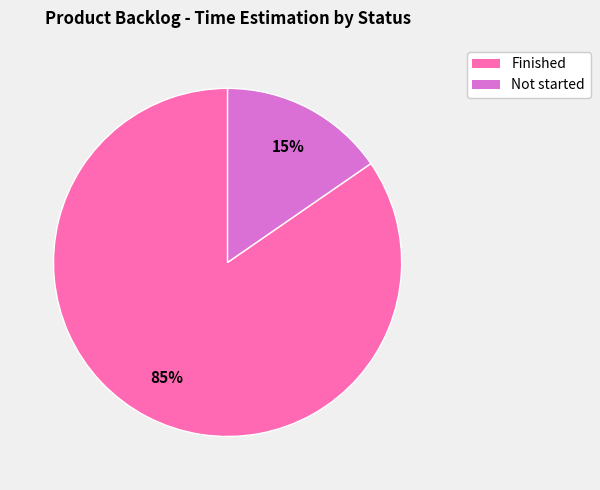

What is the majority slice?

Finished